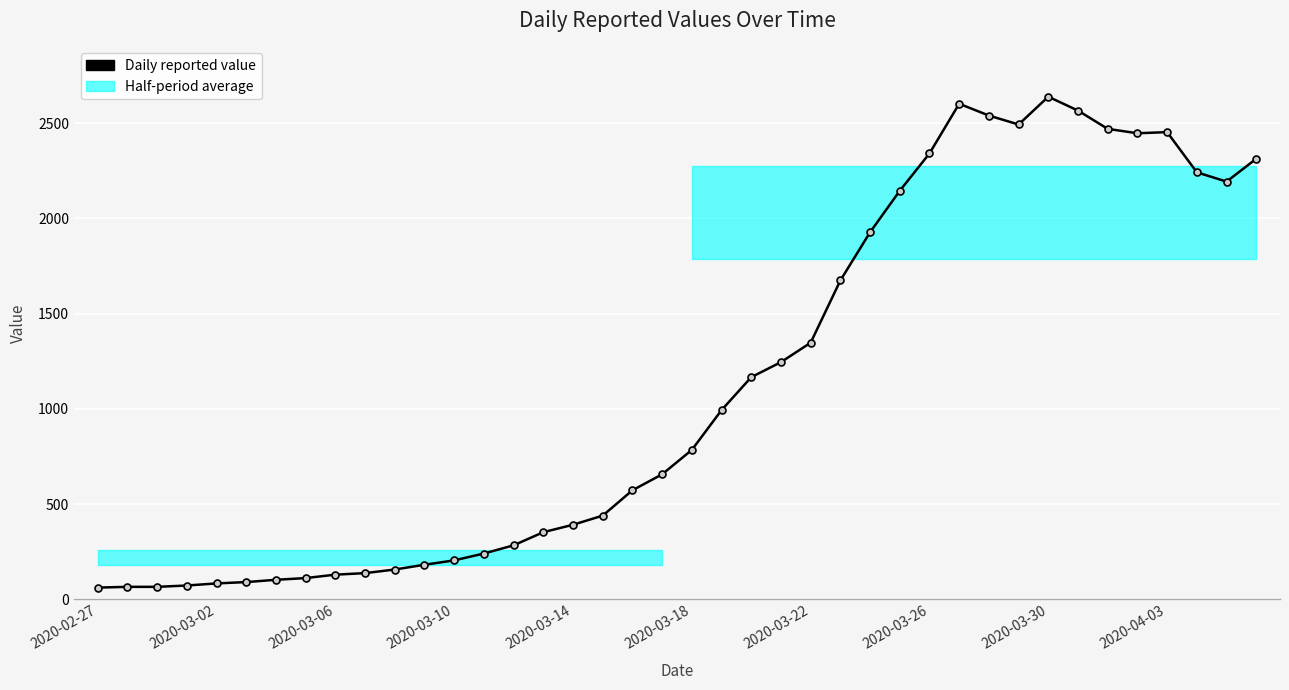

Reading right to left, extract all data points from this chart.

2313	2193	2242	2453	2447	2470	2566	2639	2493	2540	2602	2341	2145	1927	1674	1347	1245	1166	993	784	656	572	439	391	352	283	240	204	181	156	137	129	111	102	90	83	72	65	65	61